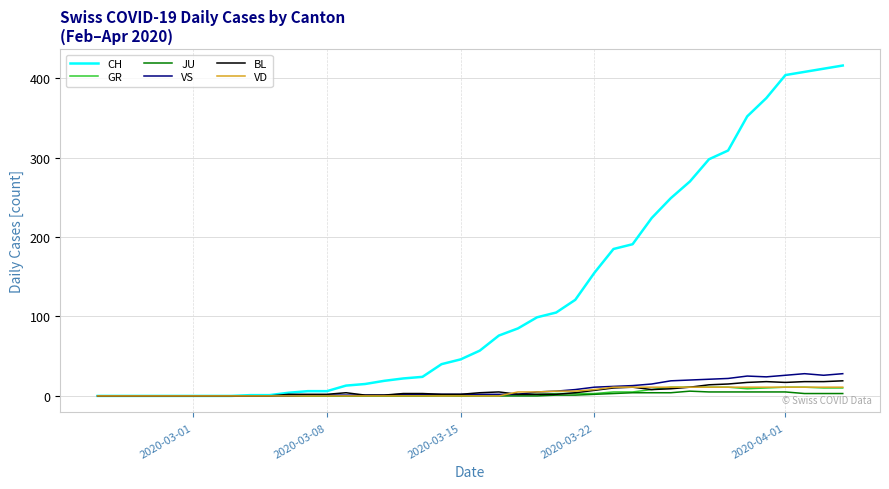

Which series has the widest spread of values?

CH